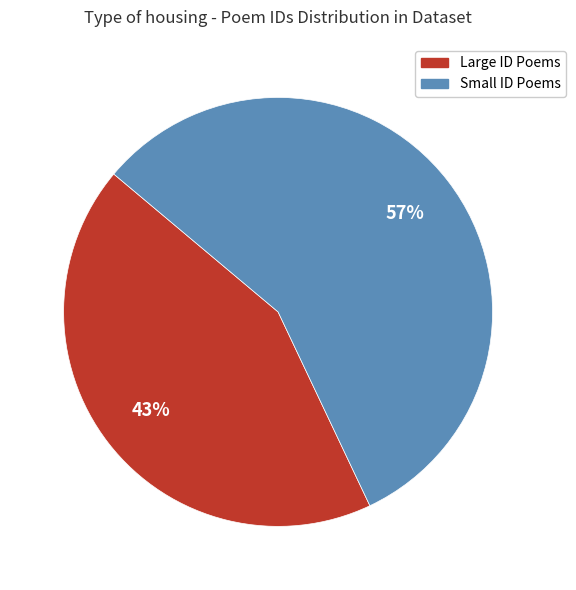

The Large ID Poems slice represents 34% of the pie. True or false?

False